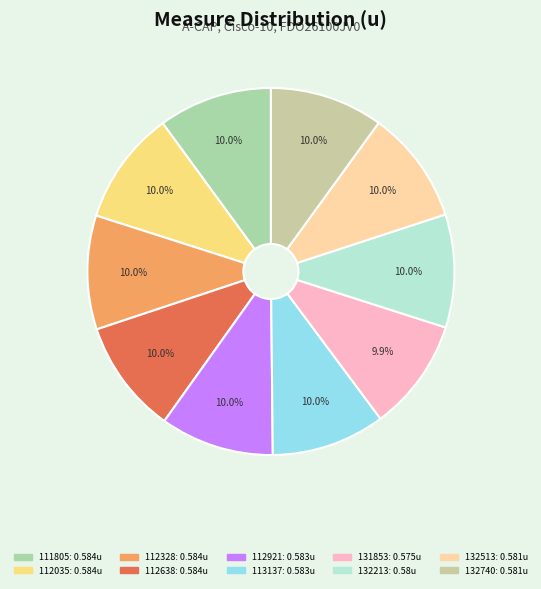

How many slices are in this pie chart?

10